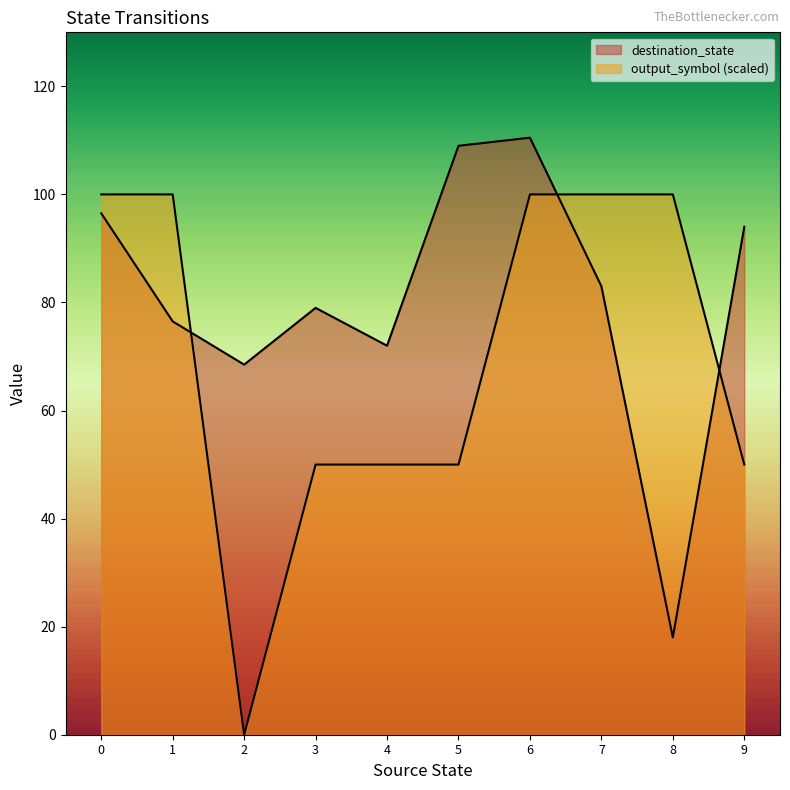

In output_symbol, how many points are lower than both neighbors (excluding endpoints)?

2